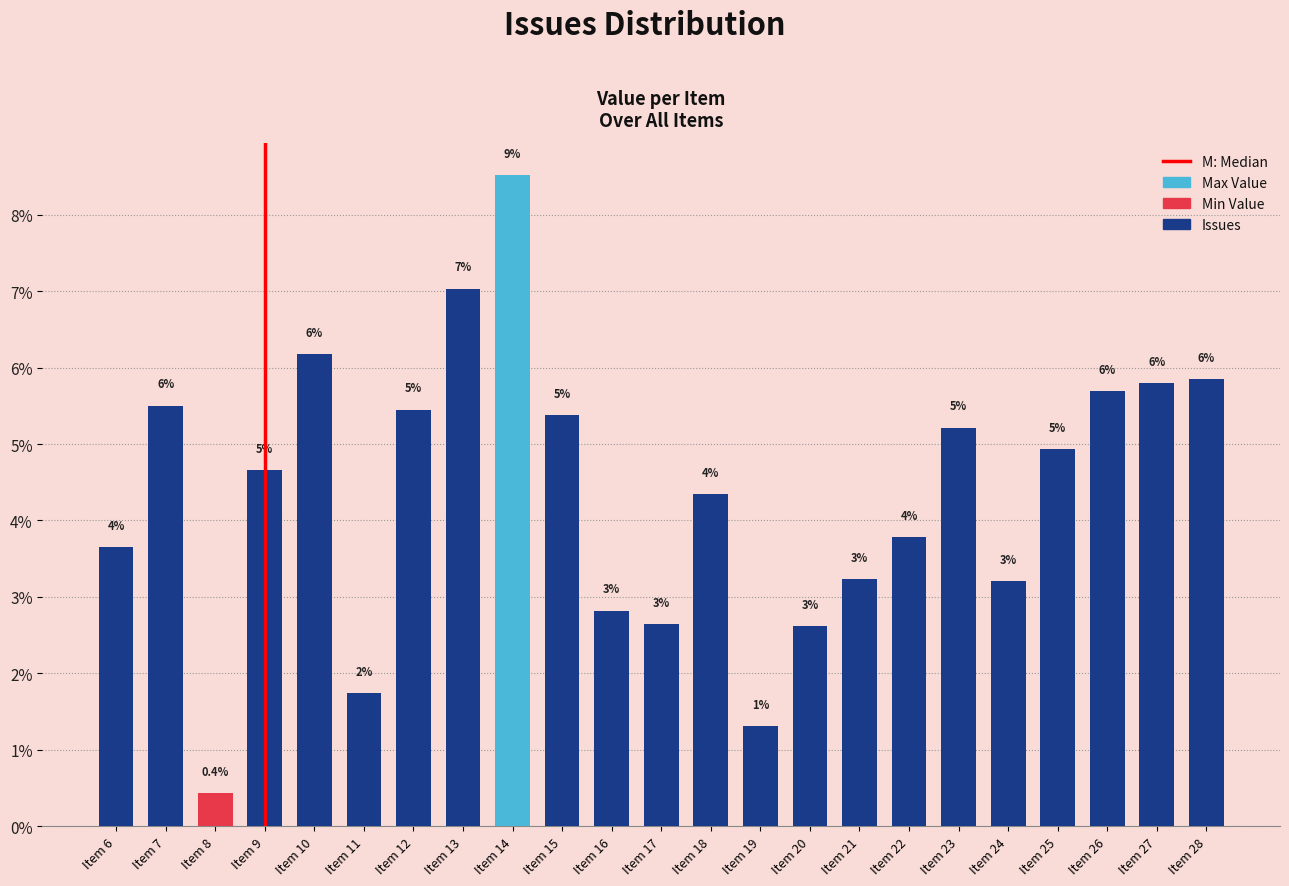

What is the difference between the maximum and second lowest values?

7.2